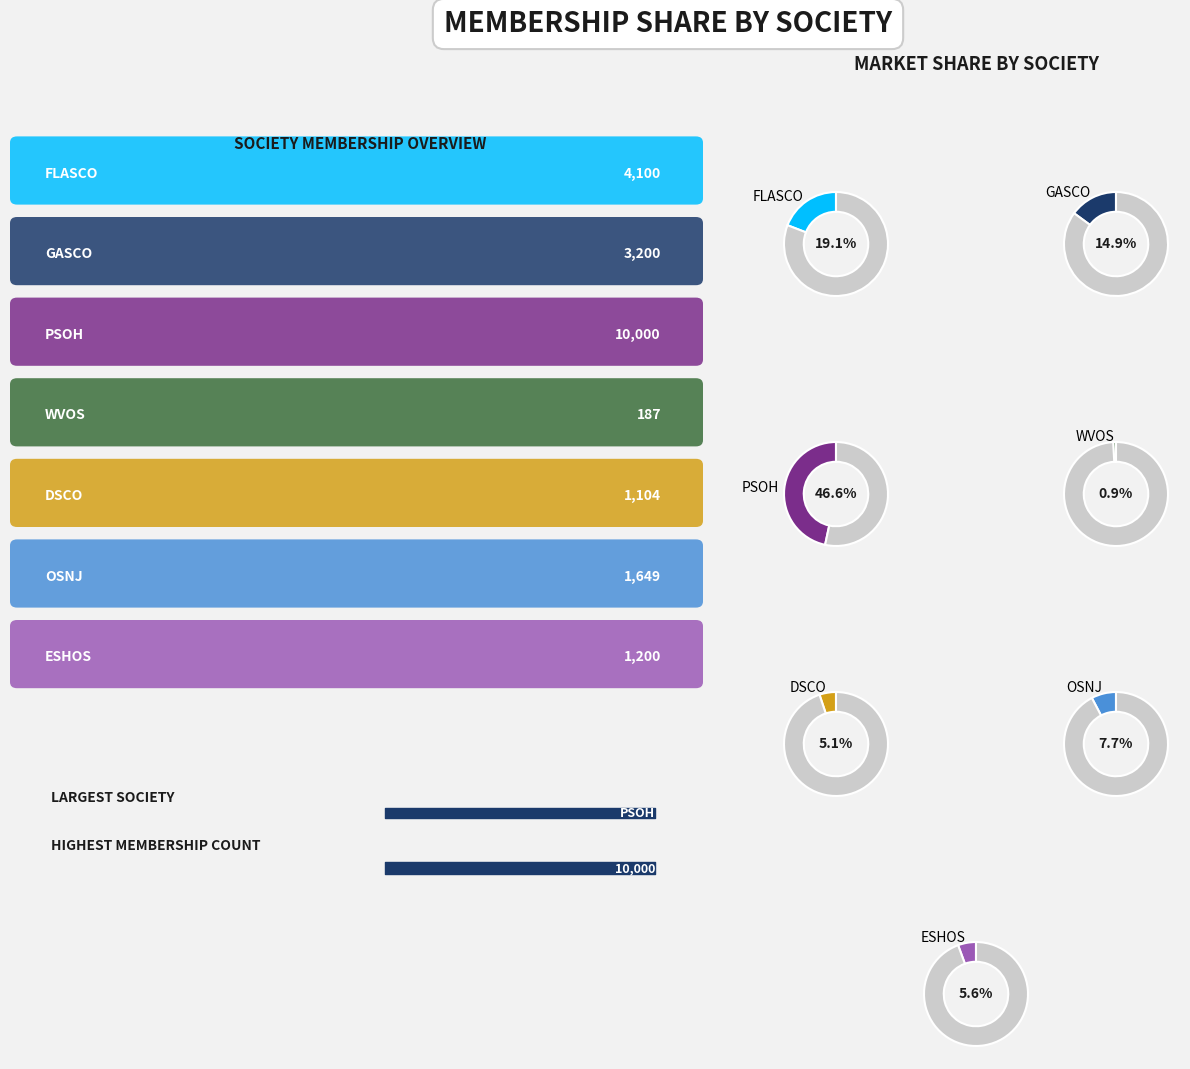

Combined, what portion of the pie is PSOH and OSNJ?

54.3%